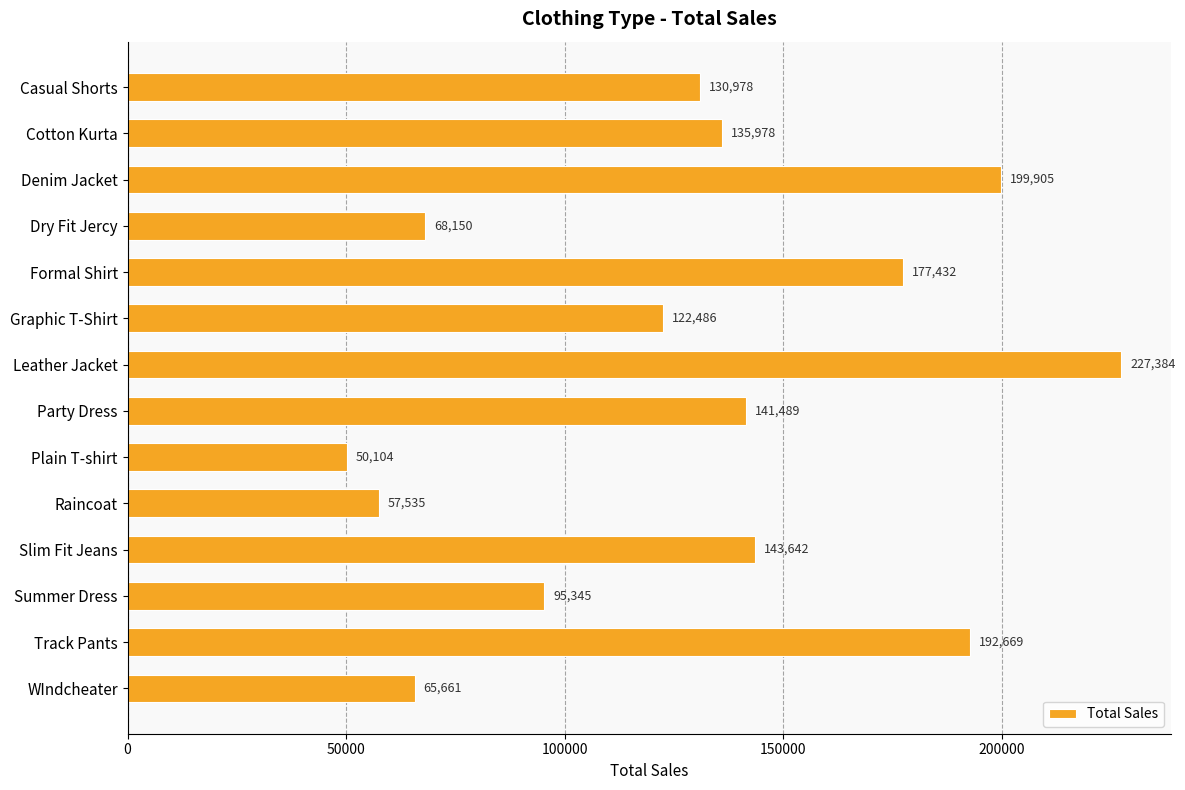

How many data points are less than 135977?

7